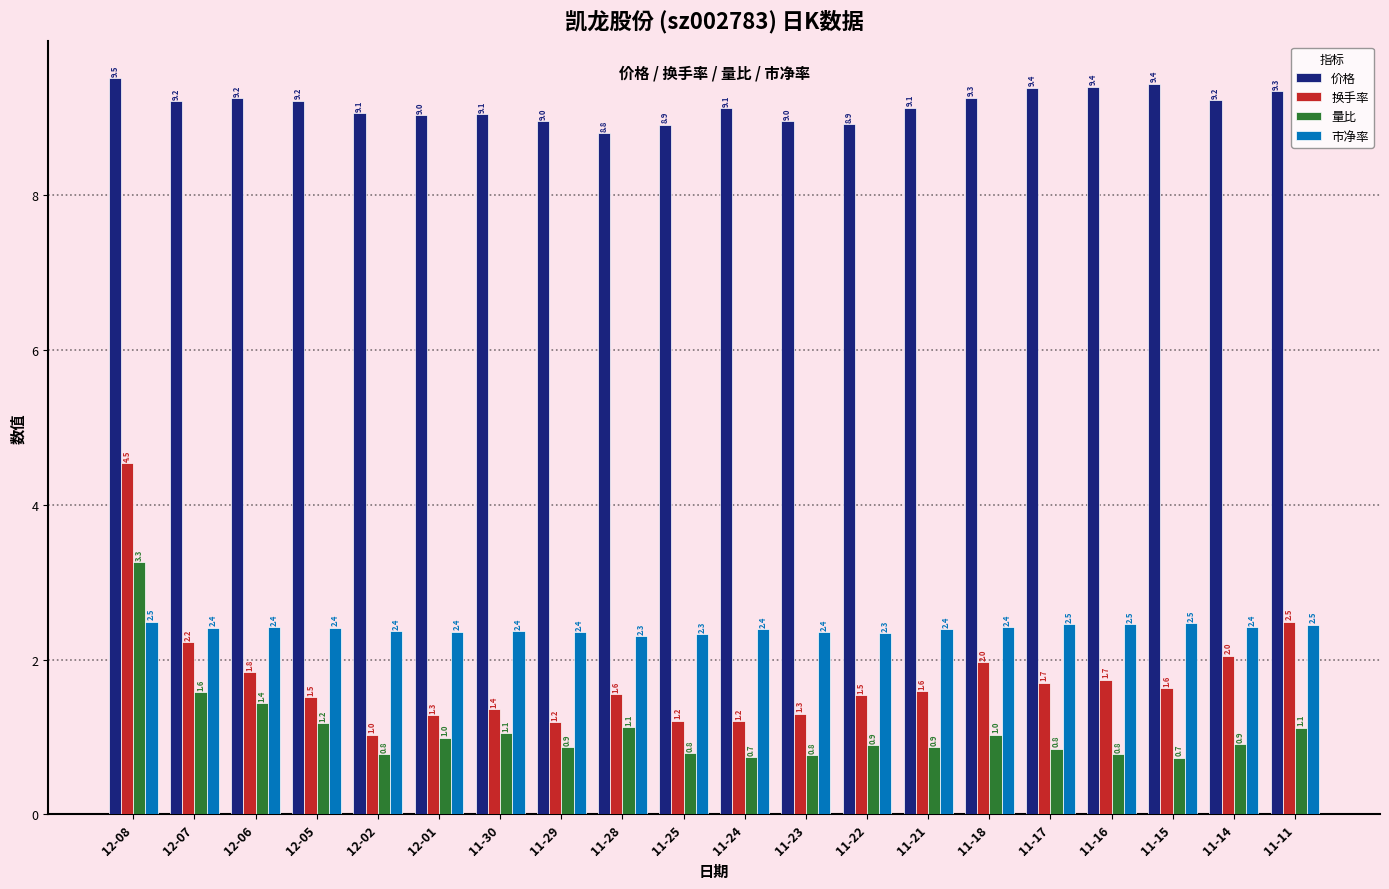

What is the smallest value displayed?

0.7